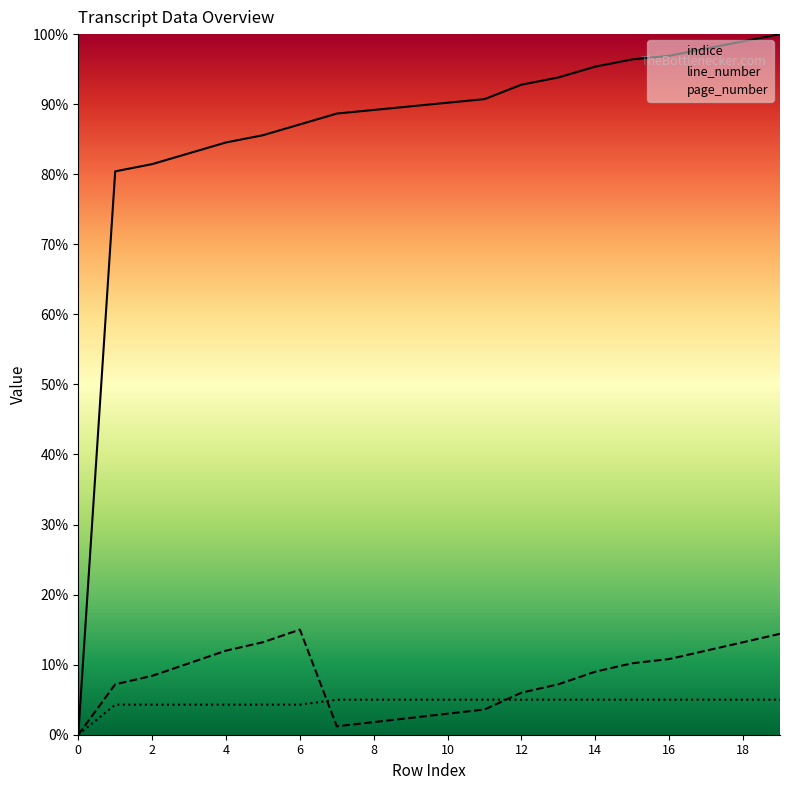

Rank the categories by page_number value from highest to lowest.

7, 8, 9, 10, 11, 12, 13, 14, 15, 16, 17, 18, 19, 1, 2, 3, 4, 5, 6, 0